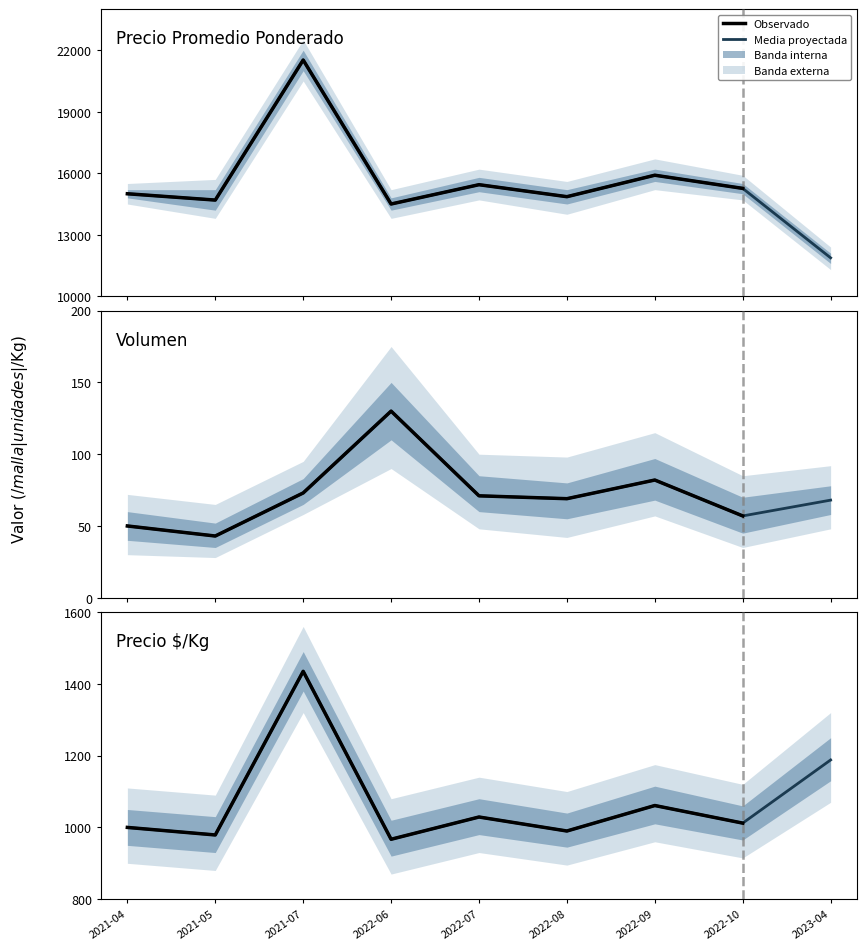

The value of Precio $/Kg at 2022-10 is 1012. True or false?

True